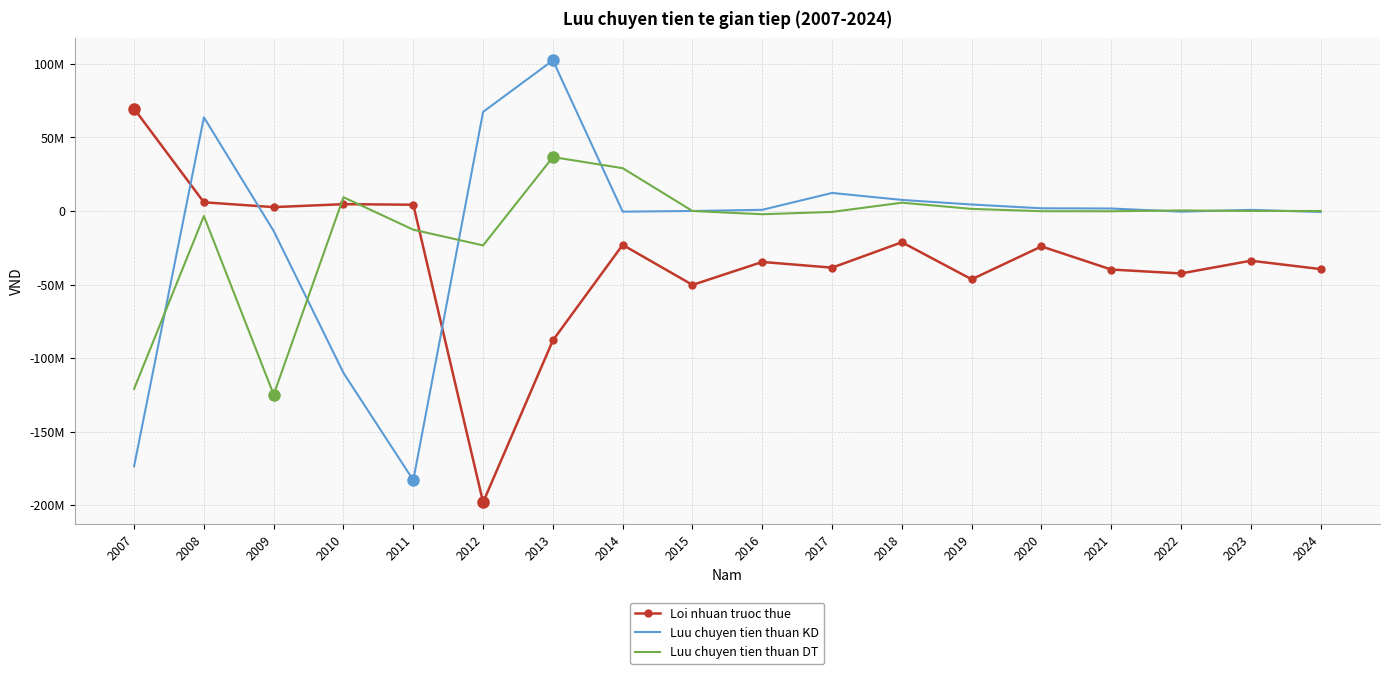

Between which two adjacent categories do Loi nhuan truoc thue and Luu chuyen tien thuan KD first intersect?

2007 and 2008